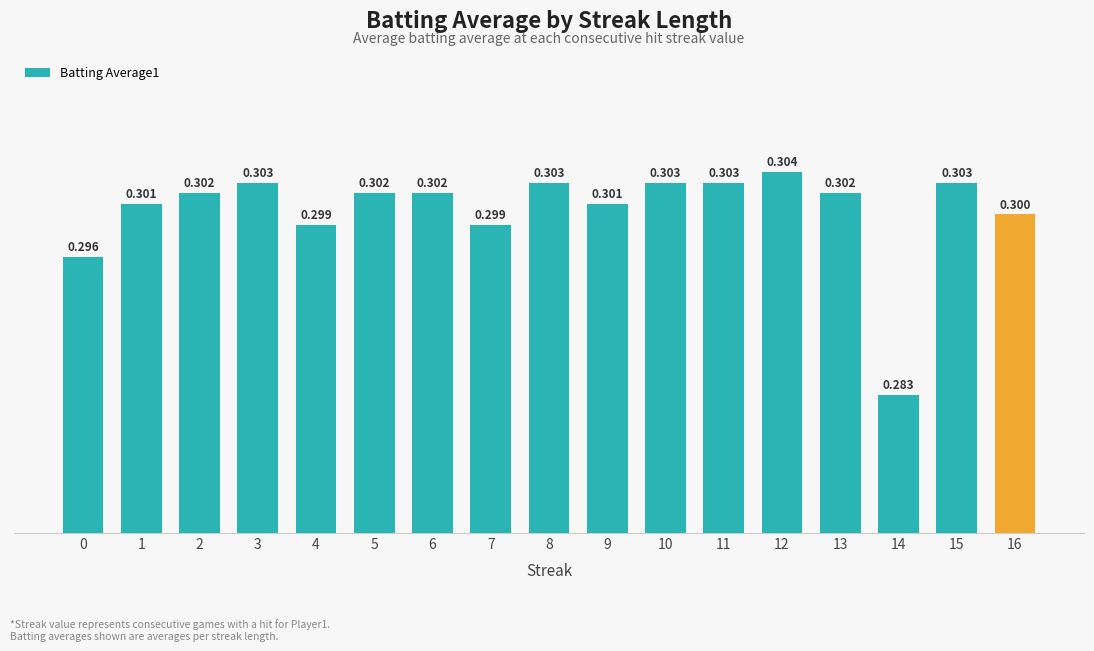

How many categories are shown in the chart?

17